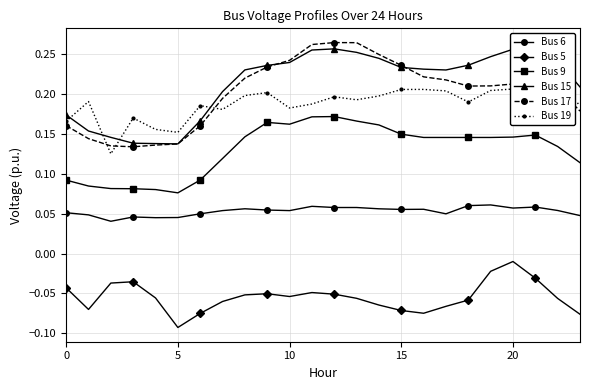

Count the Bus 6 values in the range 0 to 1.

24